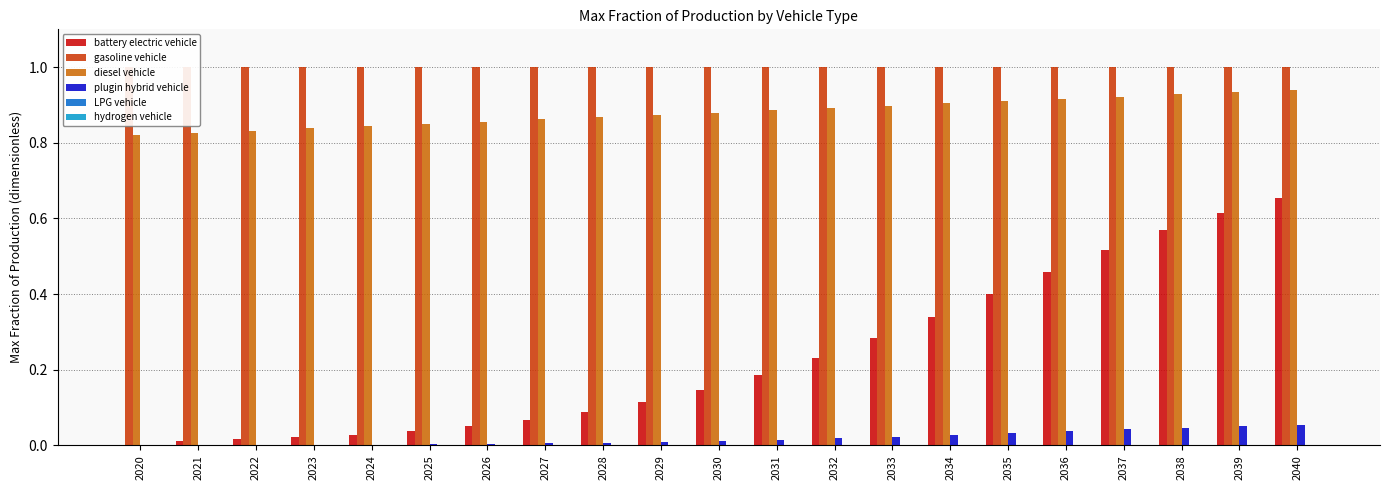

Does the chart contain any negative values?

No